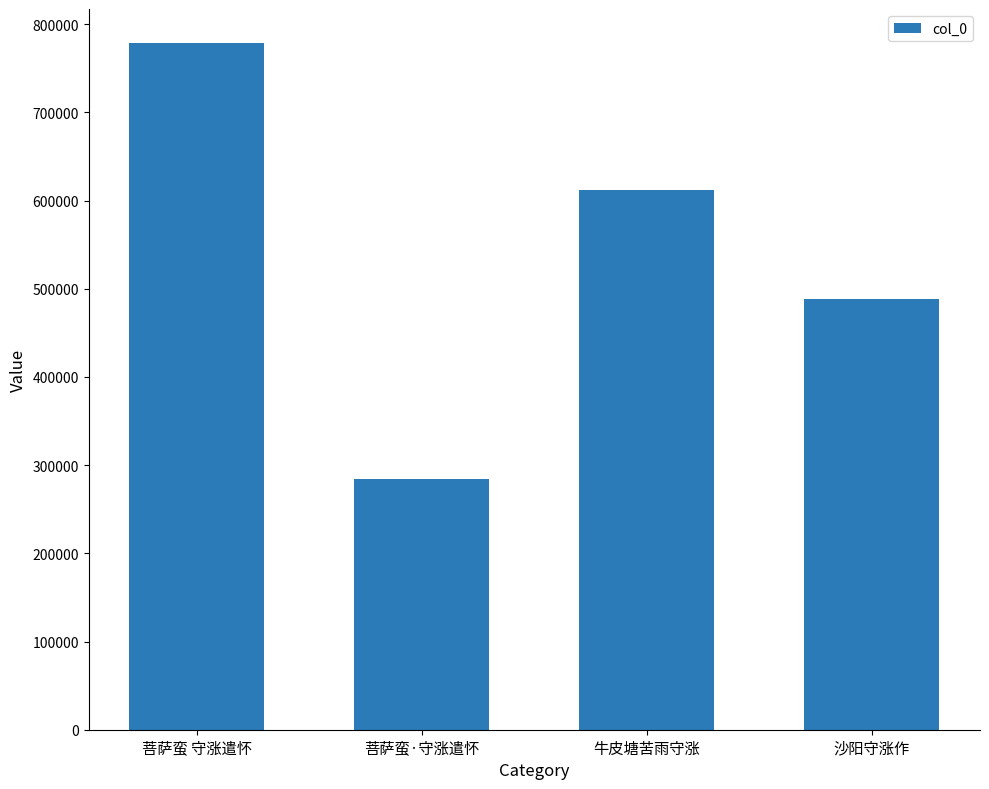

List the labels in order of value, largest first.

菩萨蛮 守涨遣怀, 牛皮塘苦雨守涨, 沙阳守涨作, 菩萨蛮·守涨遣怀